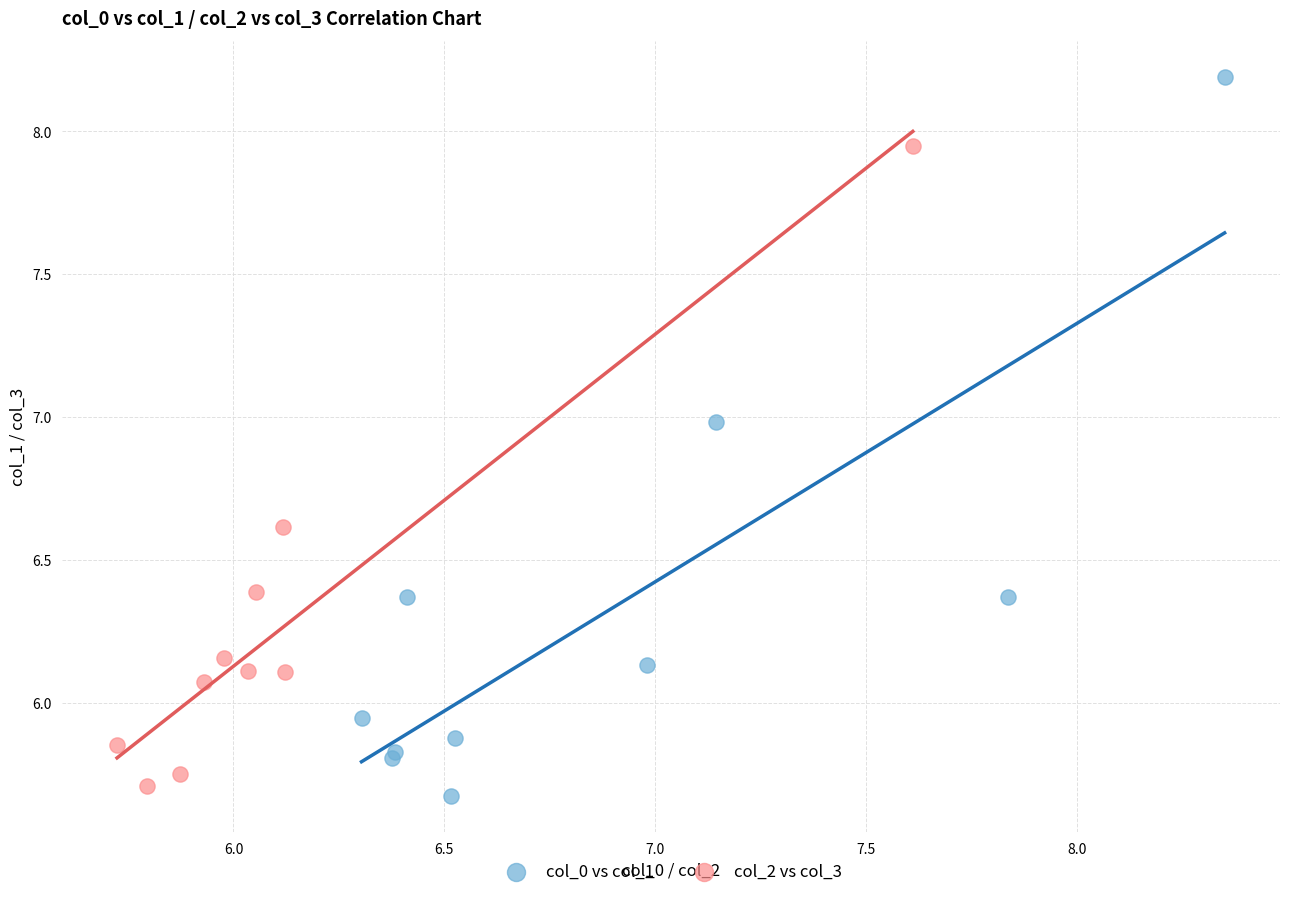

What are all the series names shown in the legend?

col_0 vs col_1, col_2 vs col_3